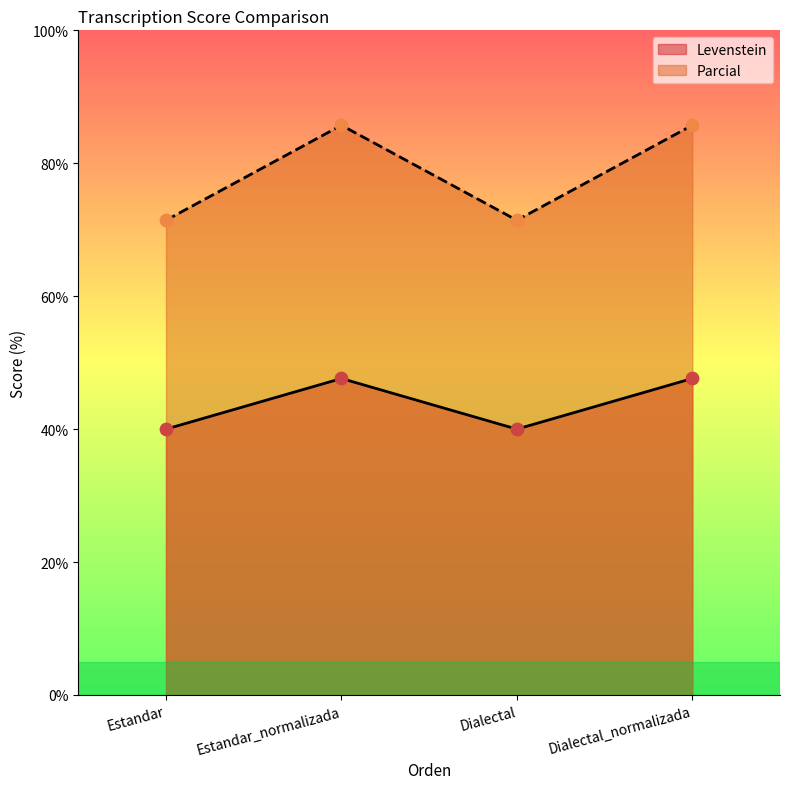

Is the value of Parcial at Dialectal greater than the value of Levenstein at Dialectal?

Yes